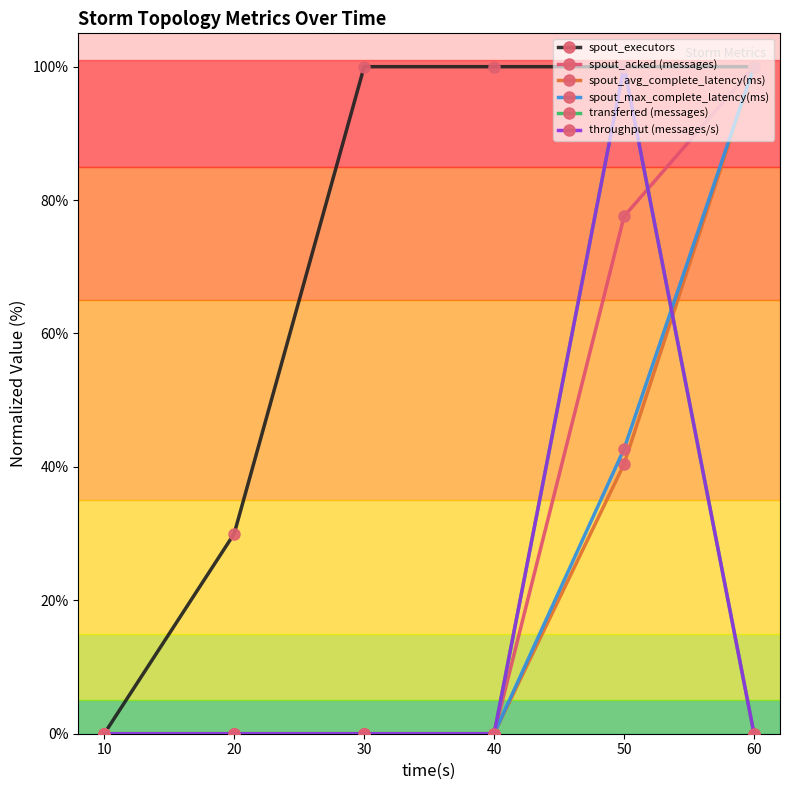

Is it true that spout_acked (messages) equals 77.6 at 50?

True